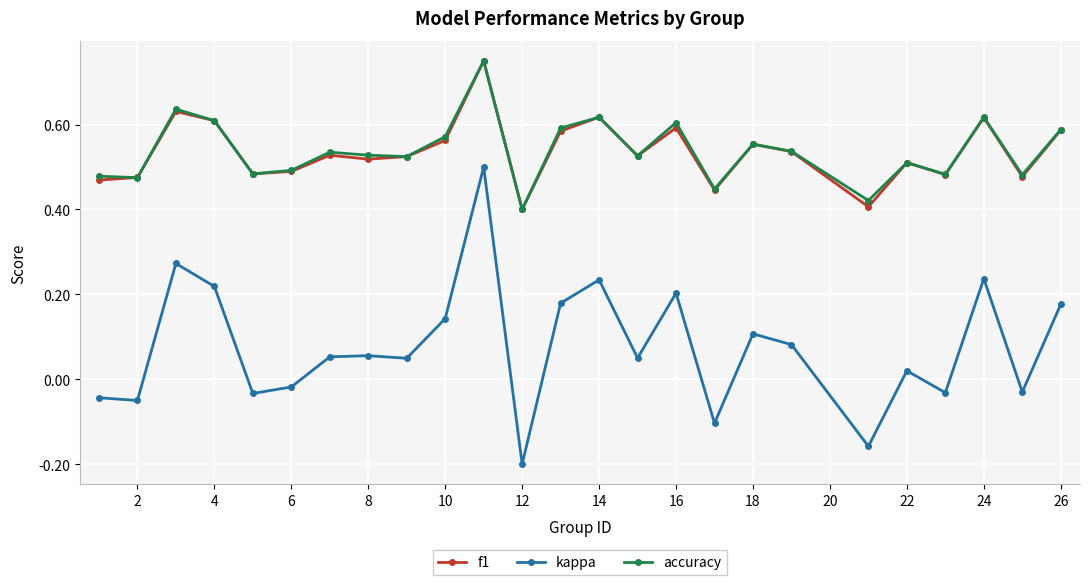

In accuracy, how many points are lower than both neighbors (excluding endpoints)?

9